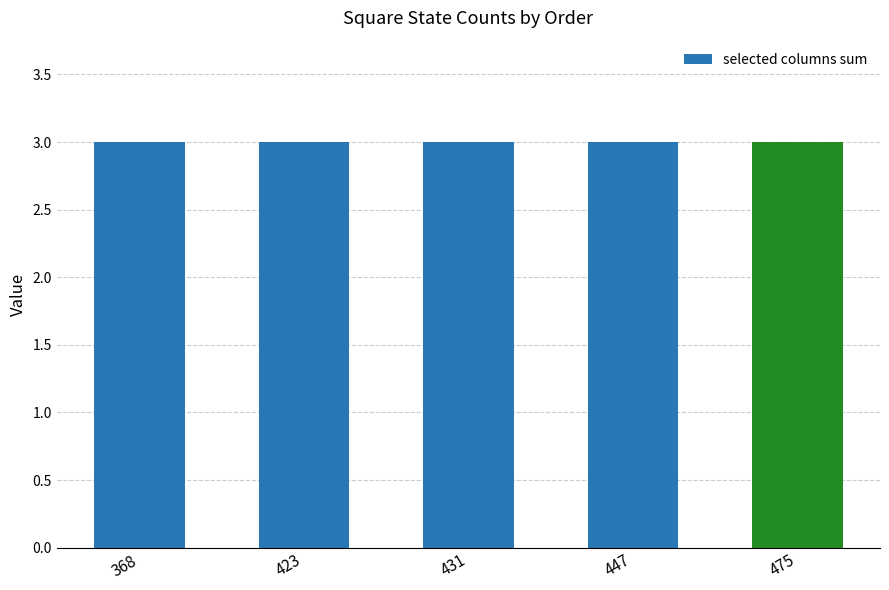

The value of top-middle-square-o at 431 is 0. True or false?

False